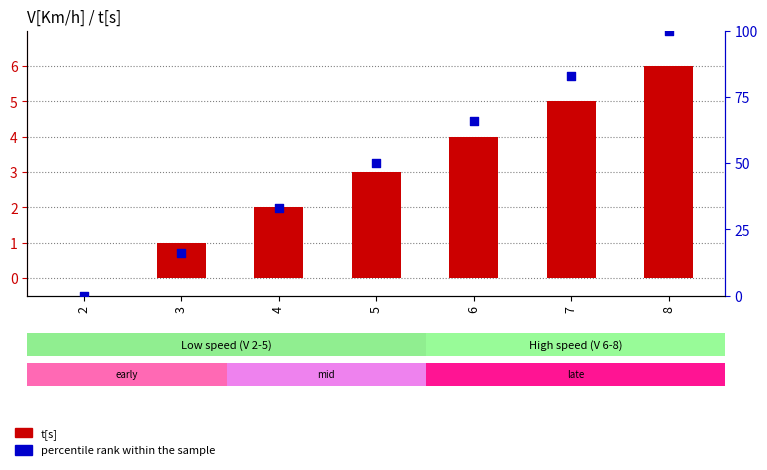

What are all the series names shown in the legend?

t[s], percentile rank within the sample